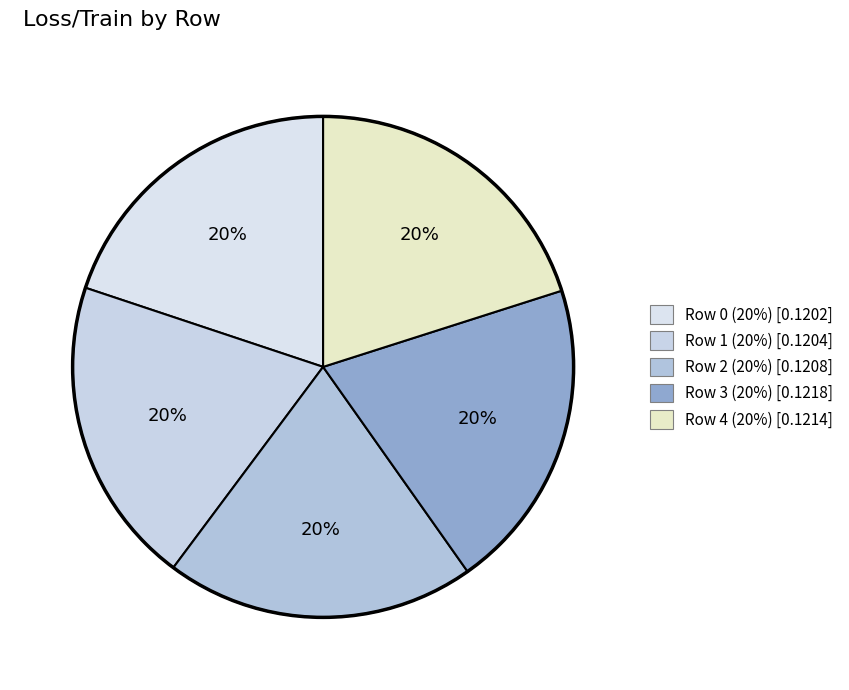

Is Row 3 the majority of the pie?

No